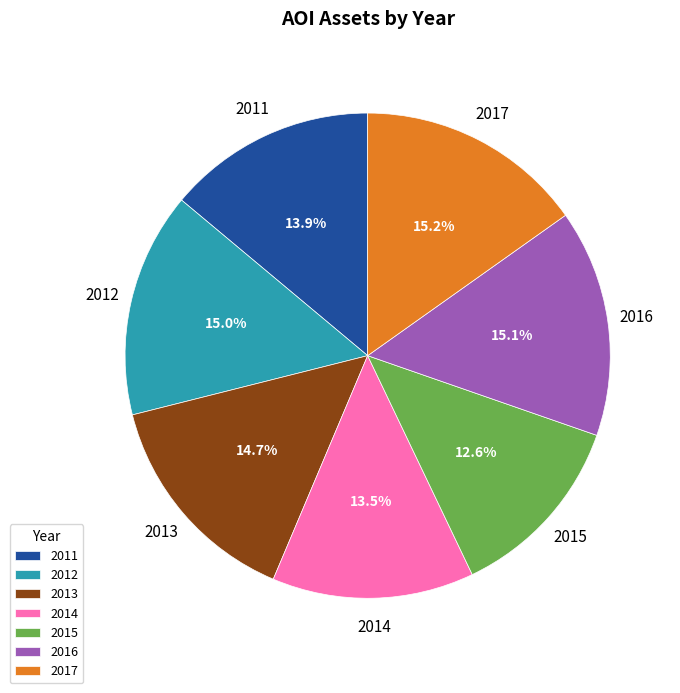

True or false: 2014 accounts for 28% of the total.

False